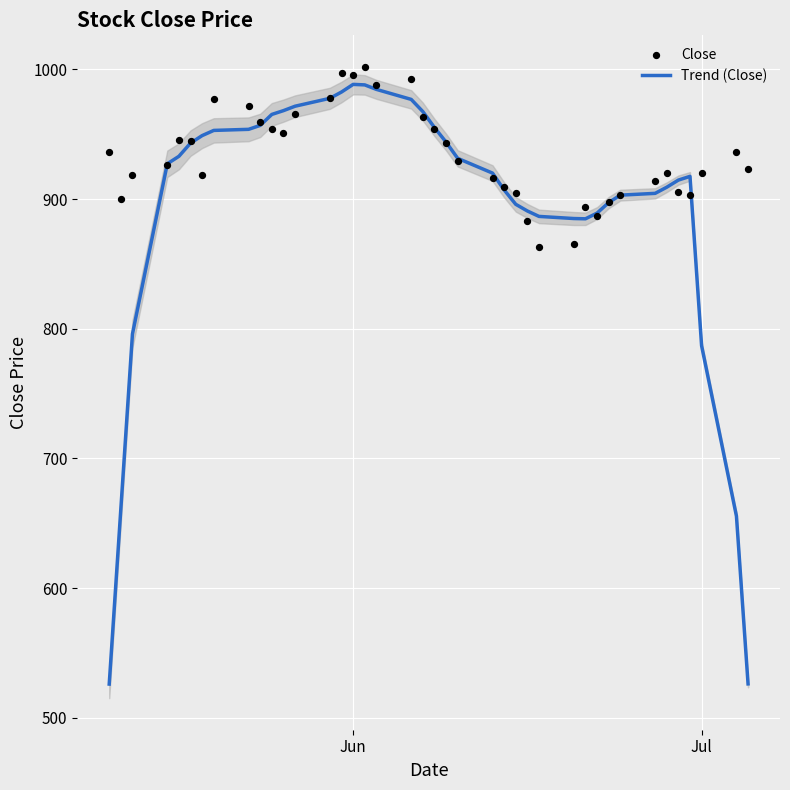

Which series has the widest spread of Y values?

Trend (Close)